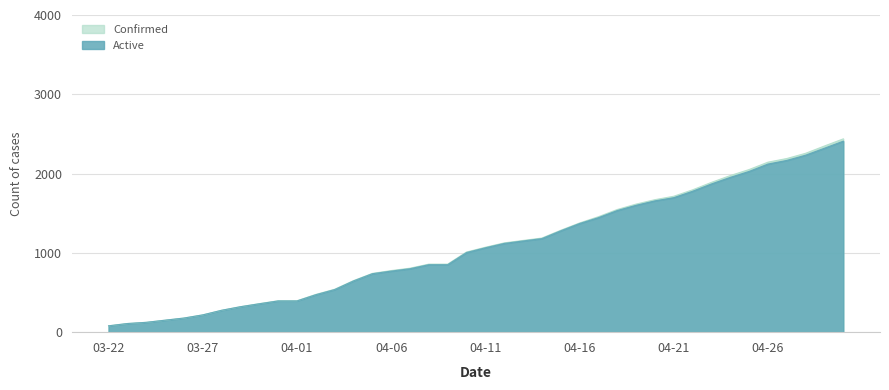

What is the label of the 8th point from the left?

03-29